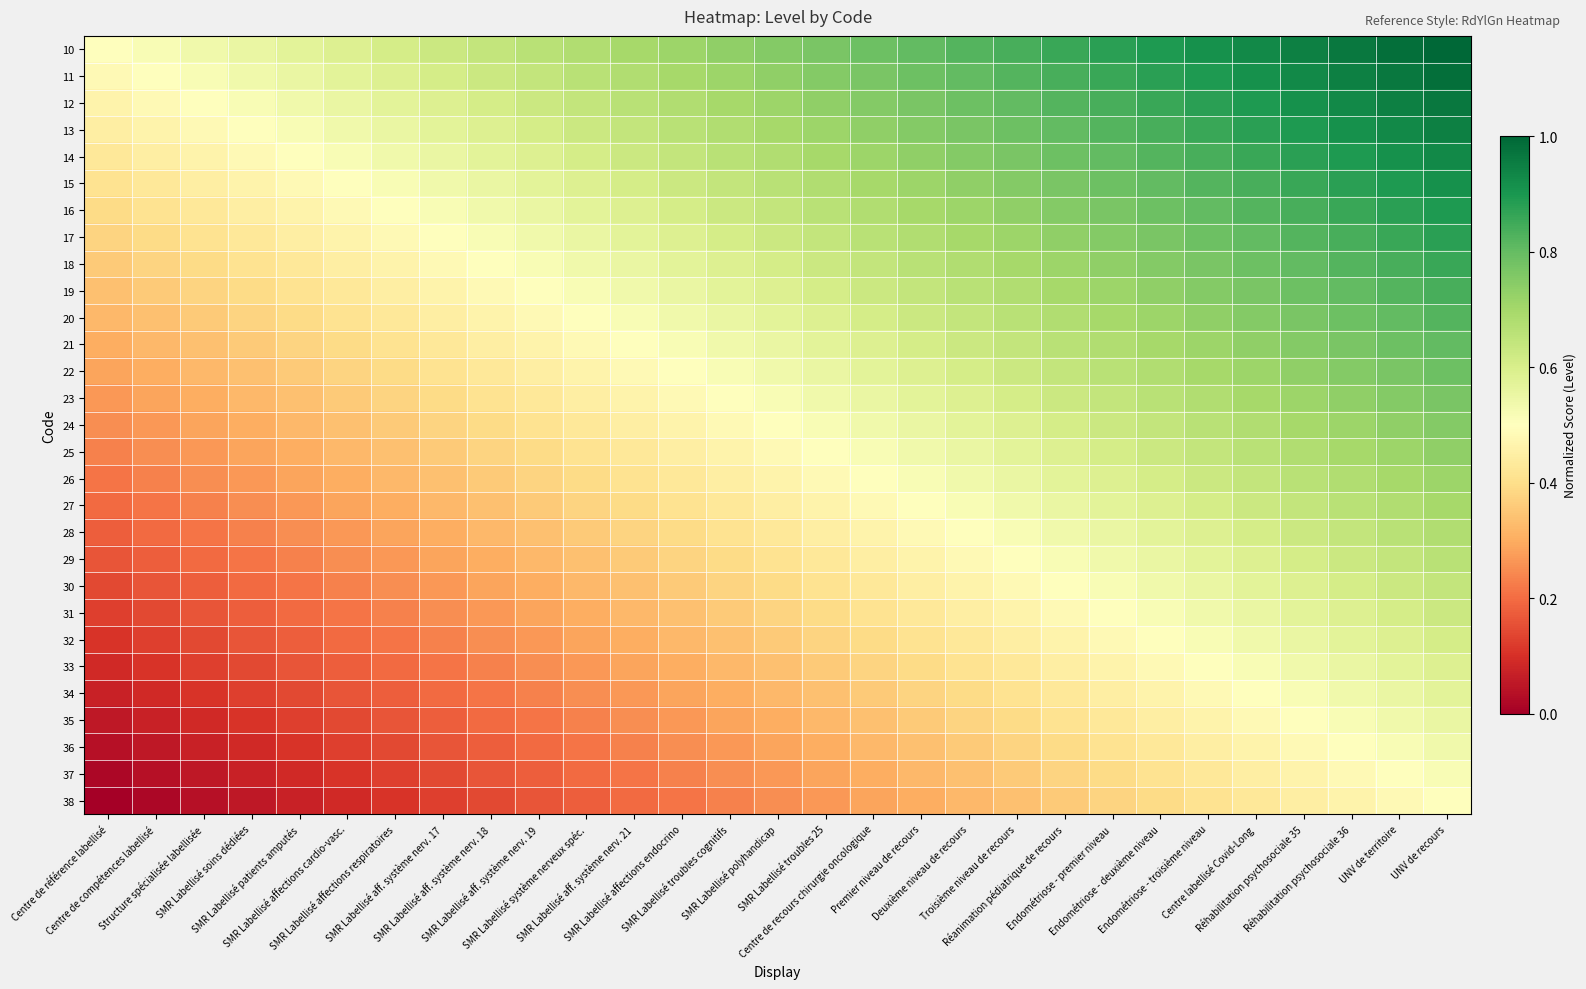

Rank the series at UNV de recours from lowest to highest value.

38, 37, 36, 35, 34, 33, 32, 31, 30, 29, 28, 27, 26, 25, 24, 23, 22, 21, 20, 19, 18, 17, 16, 15, 14, 13, 12, 11, 10